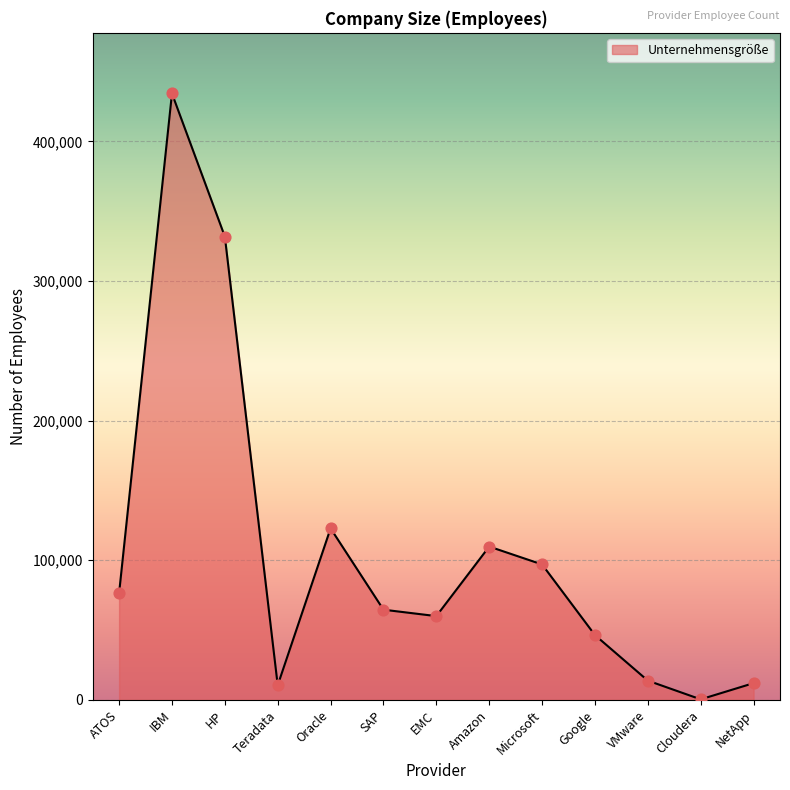

What is the change in value from Microsoft to NetApp?

-85000